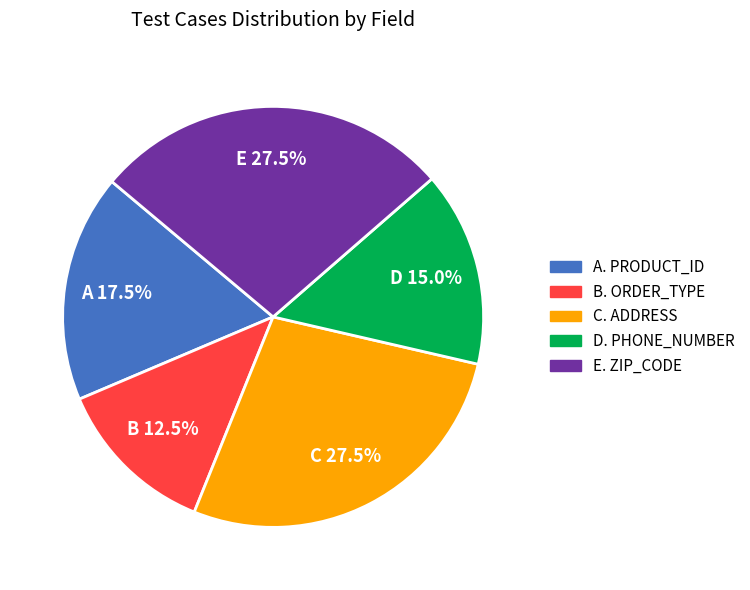

Is there any slice that represents more than half of the pie?

No